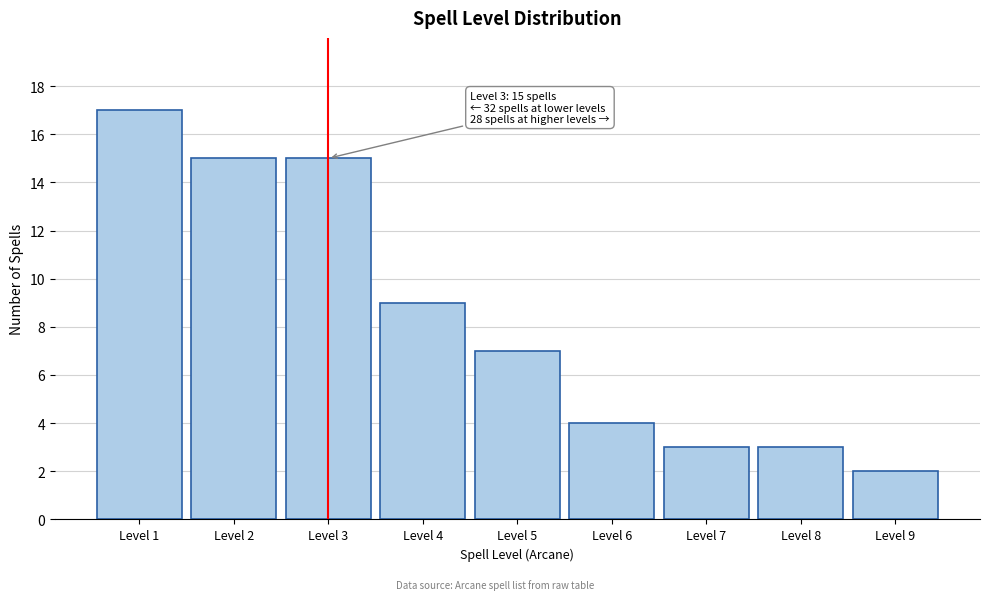

Reading right to left, transcribe all the data shown in this chart.

Level 9=2	Level 8=3	Level 7=3	Level 6=4	Level 5=7	Level 4=9	Level 3=15	Level 2=15	Level 1=17